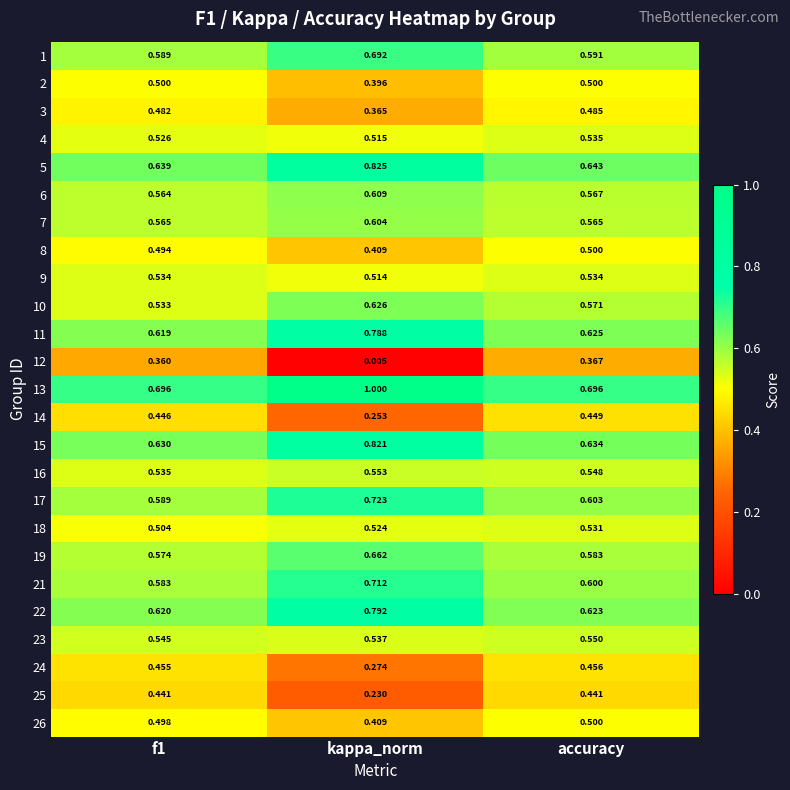

Where is 2 nearest to the value 0?

kappa_norm